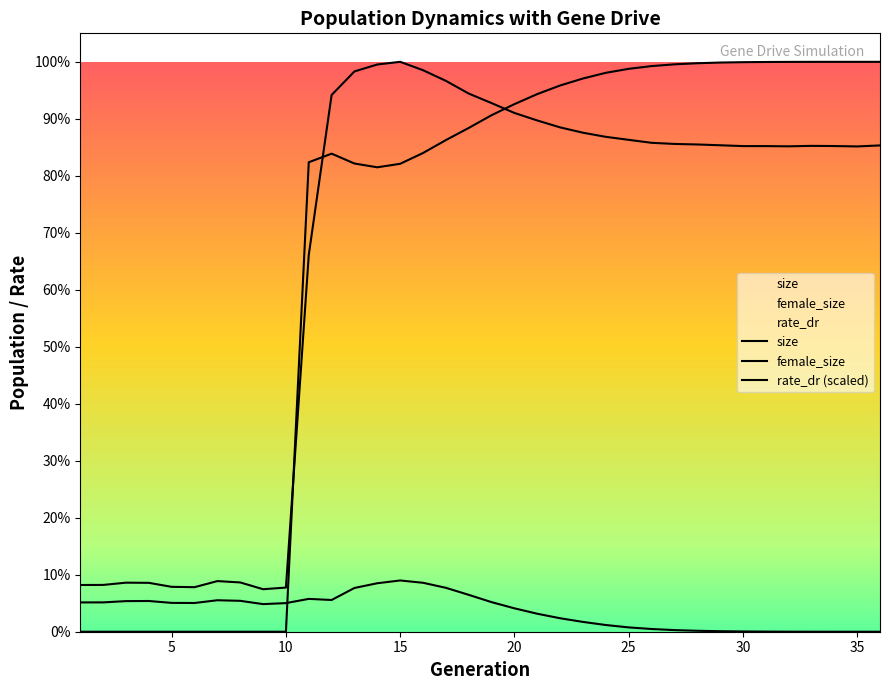

Reading left to right, extract all data points from this chart.

size: 78116.0	78238.0	82016.0	81738.0	75047.0	74482.0	84658.0	82397.0	71069.0	73809.0	629976.0	897483.0	936866.0	948435.0	952893.0	938900.0	921102.0	899852.0	883912.0	867415.0	854843.0	843278.0	834365.0	827471.0	822448.0	817510.0	815606.0	814714.0	813387.0	812001.0	811988.0	811614.0	812361.0	812076.0	811432.0	813107.0
female_size: 48992.0	49034.0	51175.0	51378.0	48224.0	48027.0	52625.0	51655.0	46160.0	47855.0	54899.0	53062.0	73159.0	81065.0	85692.0	81829.0	73418.0	61668.0	49481.0	39137.0	30083.0	22523.0	16403.0	11218.0	7211.0	4561.0	2718.0	1570.0	875.0	447.0	214.0	80.0	28.0	6.0	1.0	0.0
rate_dr (scaled): 0.0	0.0	0.0	0.0	0.0	0.0	0.0	0.0	0.0	0.0	784991.3	799350.5	782855.0	776554.4	782407.1	800421.5	822021.7	842315.5	863654.6	882145.5	898959.3	913341.3	925009.4	934523.1	941183.9	945755.8	948687.9	950537.4	951682.8	952300.3	952620.5	952792.9	952860.6	952886.3	952892.0	952893.0